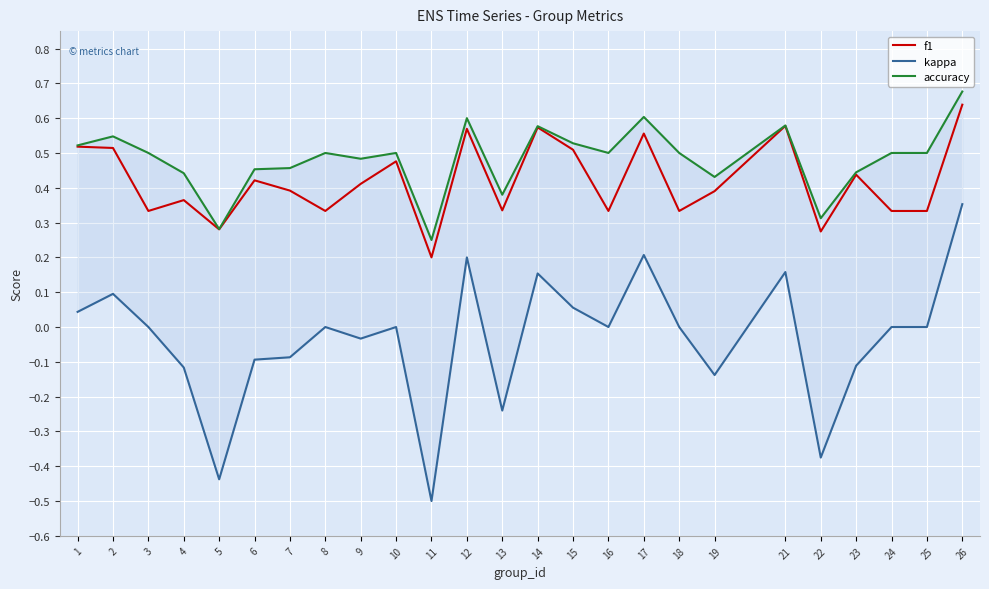

What is the value of the accuracy point at the 4th from the left?

0.4